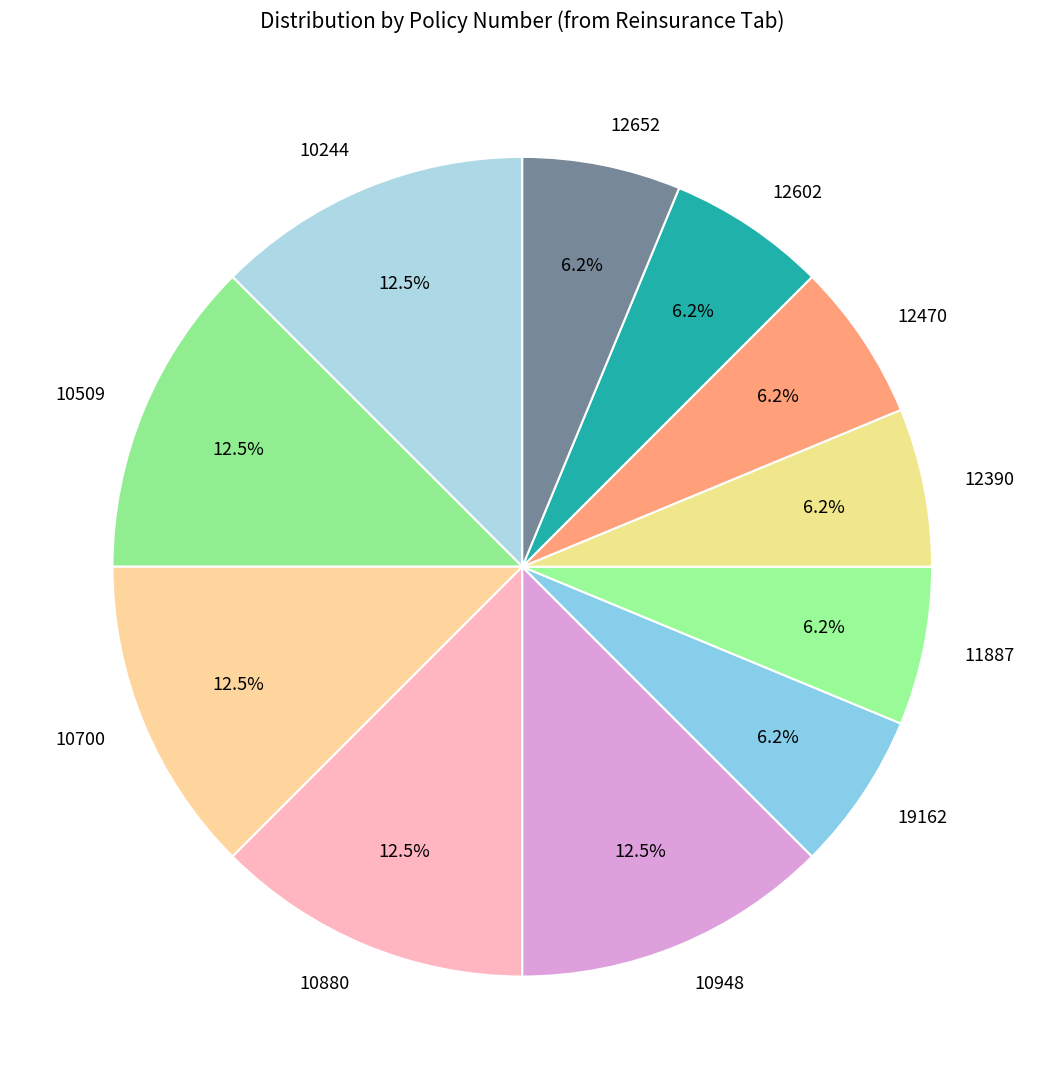

To the nearest percent, what is the combined percentage of 10509 and 12390?

19%